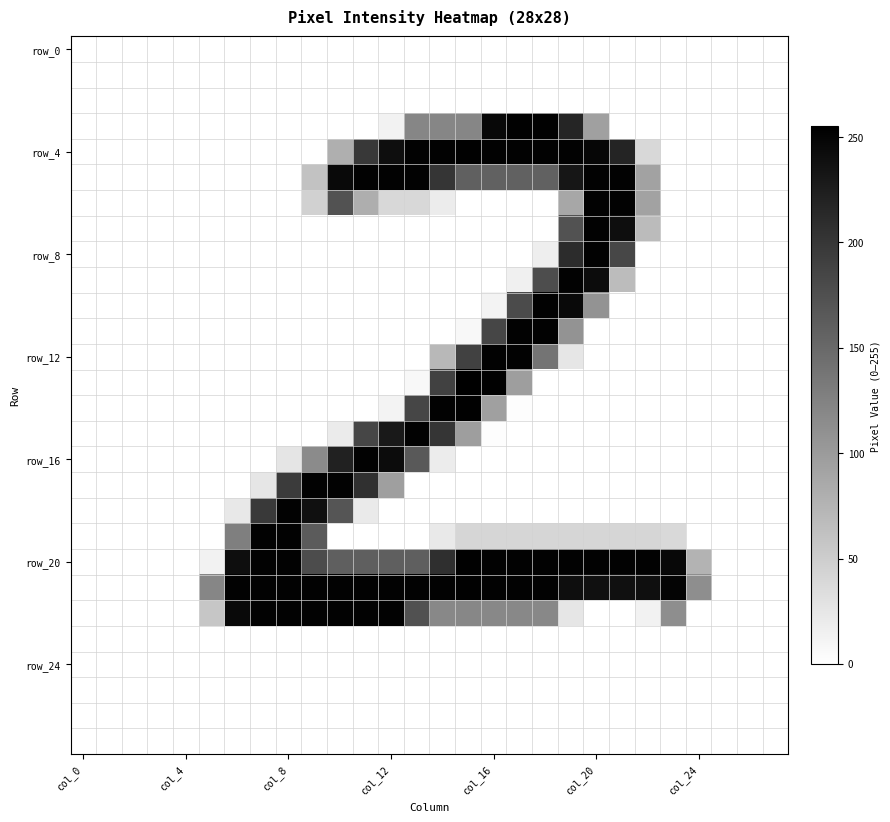

At which category is the sum across all series the highest?

19